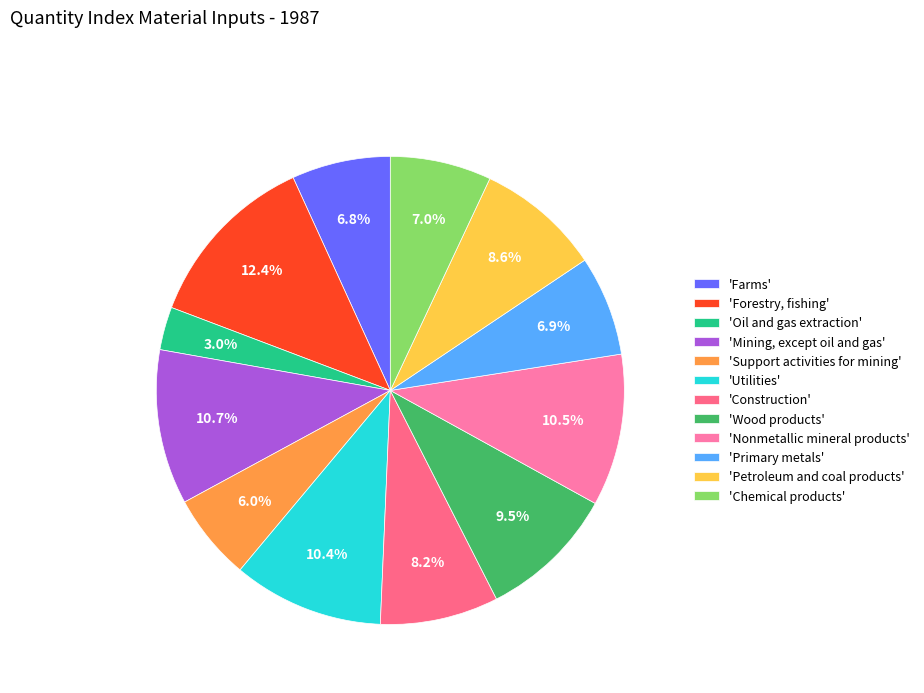

To the nearest percent, what is the difference between the largest and smallest slice percentages?

9%